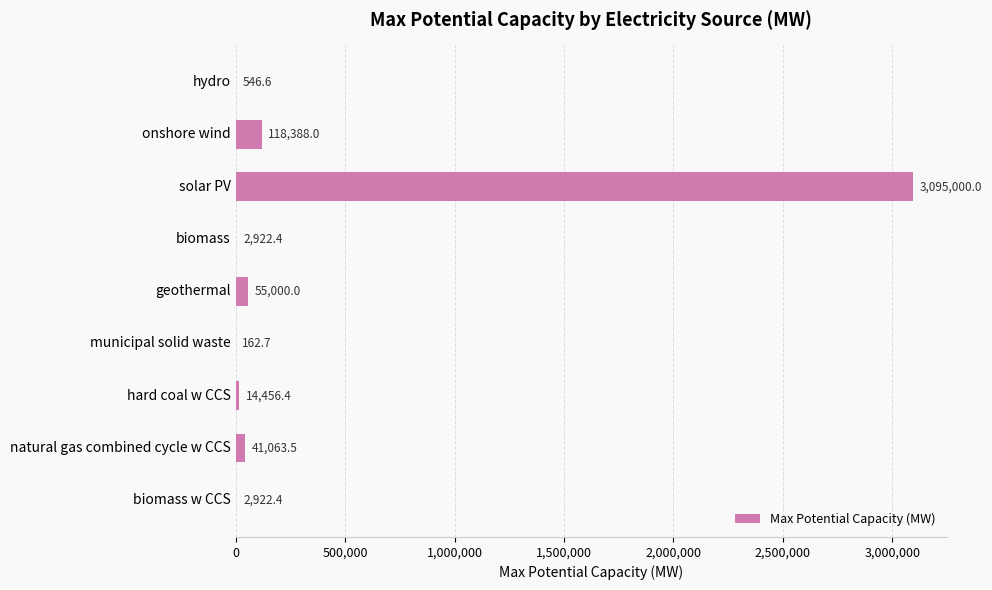

The chart shows a value of 162.7 at municipal solid waste. True or false?

True